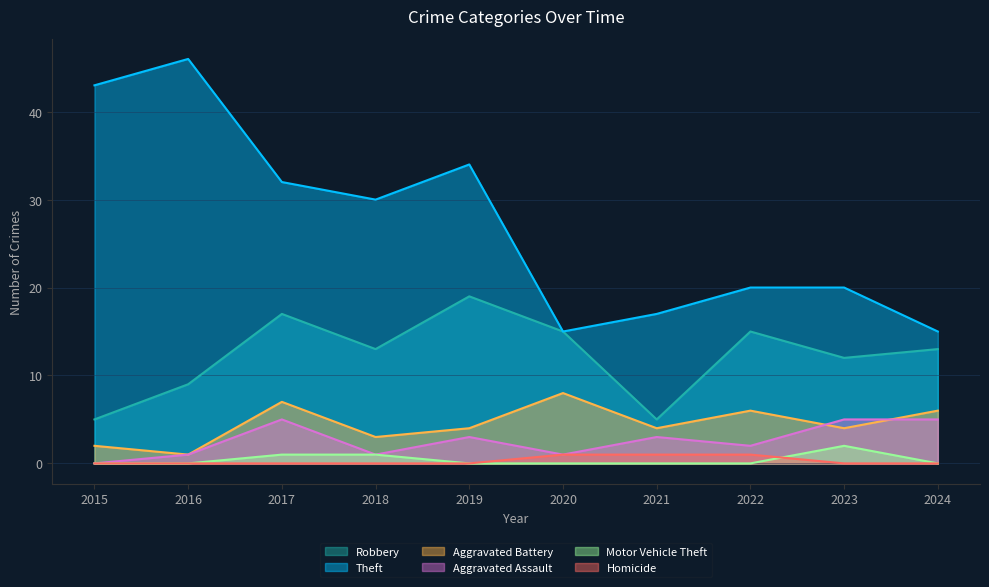

At which category does the chart reach its minimum across all series?

2015